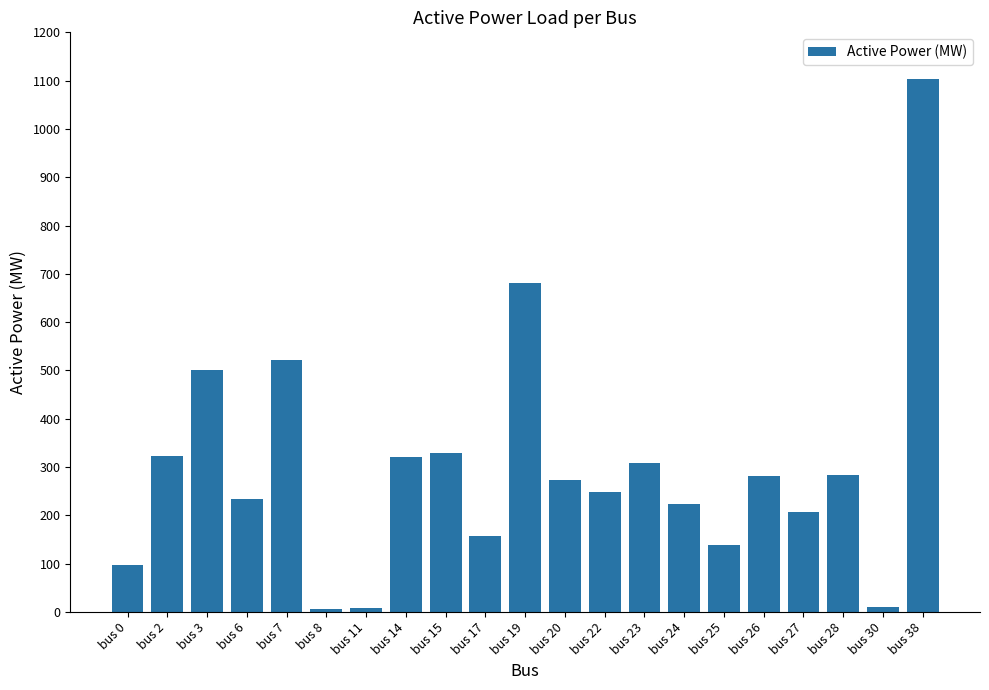

Read the value at bus 15.

329.0